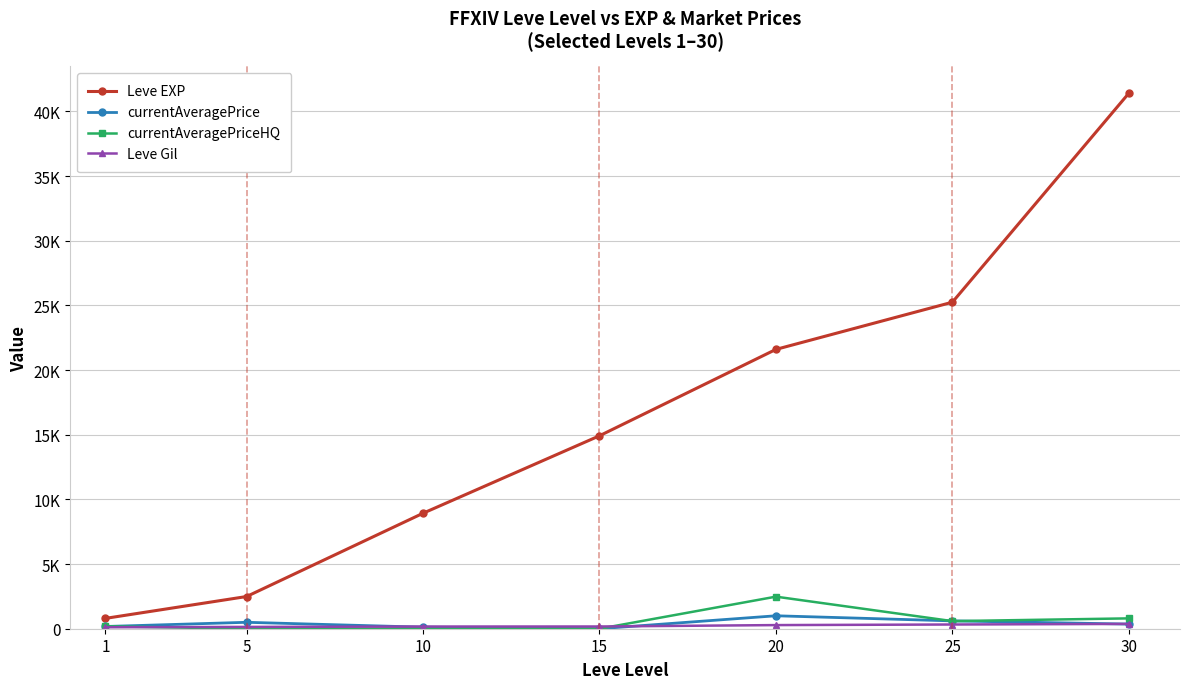

Is it true that currentAveragePriceHQ equals 0.0 at 10?

True